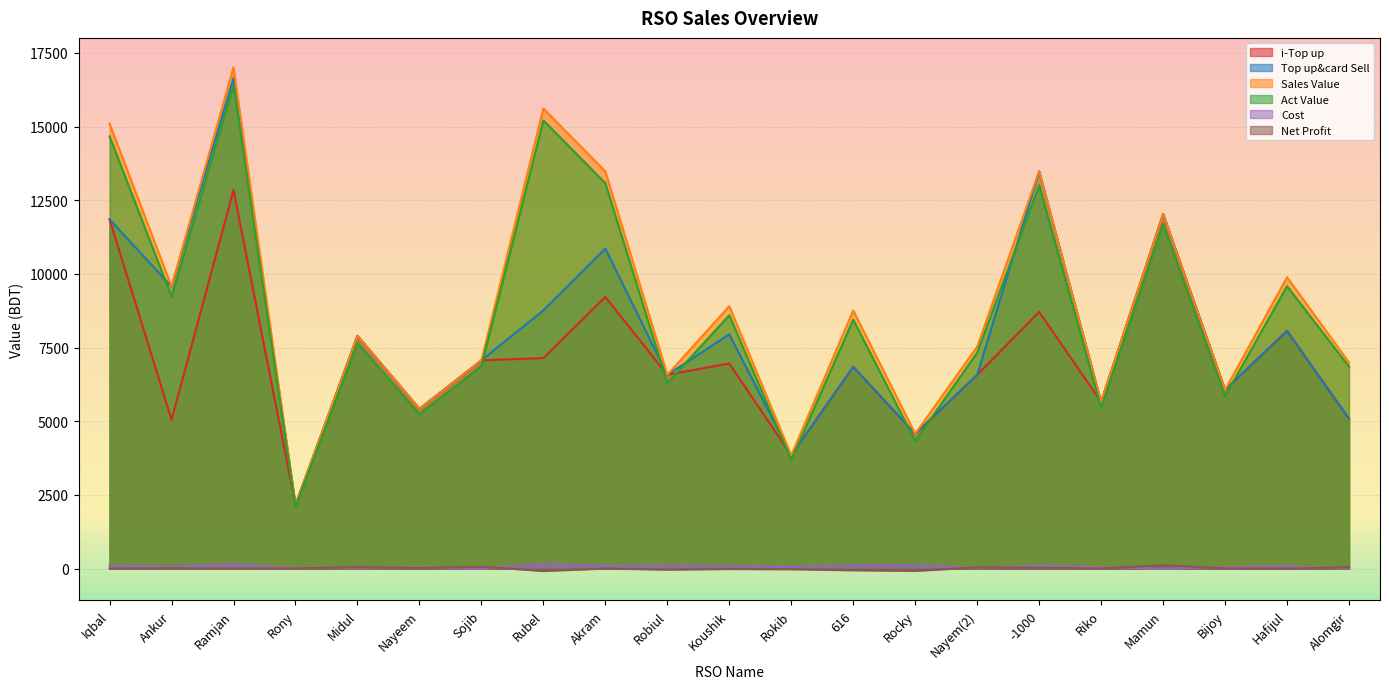

What is the maximum value for i-Top up?

12846.0